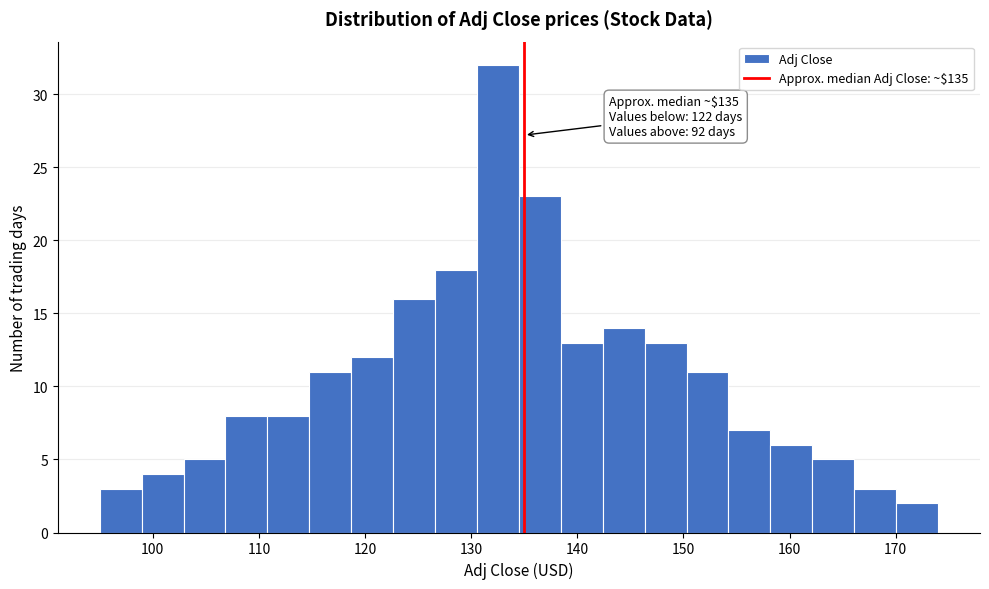

Around what value on the x-axis is the tallest bar? Give the approximate position of its centre, as read against the axis.

133